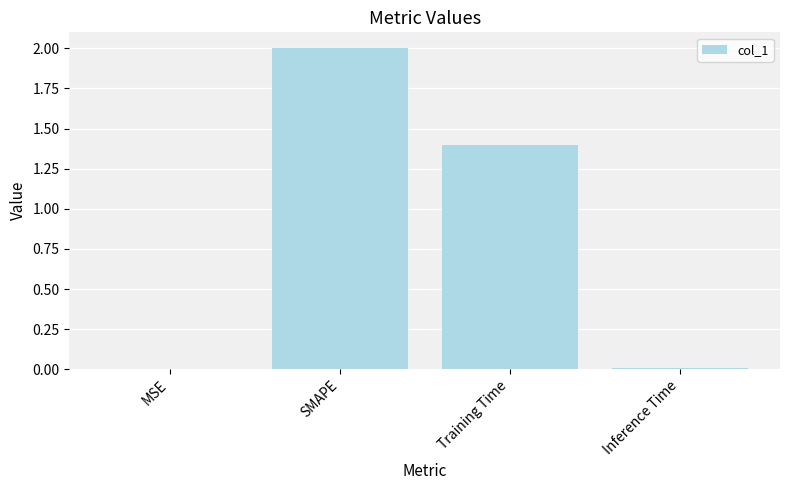

How many distinct data groups are displayed?

1